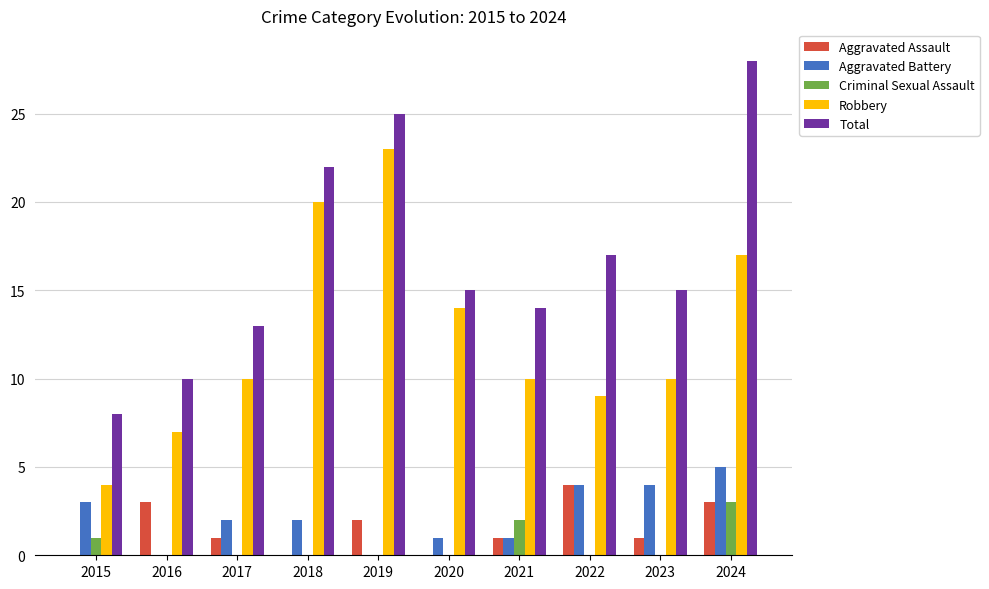

Between 2015 and 2024, which series saw the biggest shift?

Total